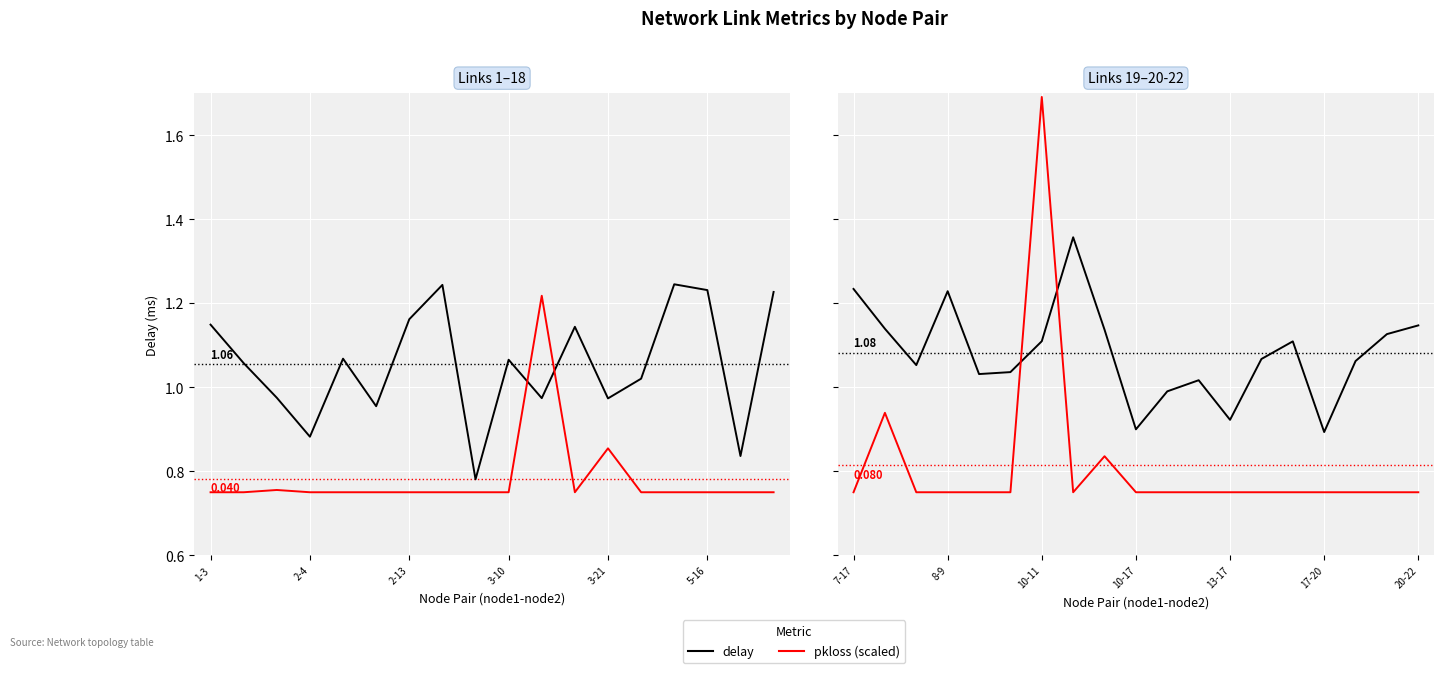

Which series has the largest range (max minus min)?

pkloss (scaled)